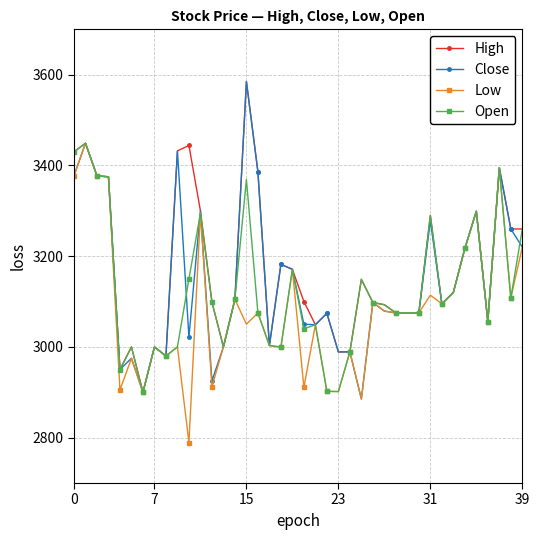

What is the minimum value shown in the chart?

2789.0